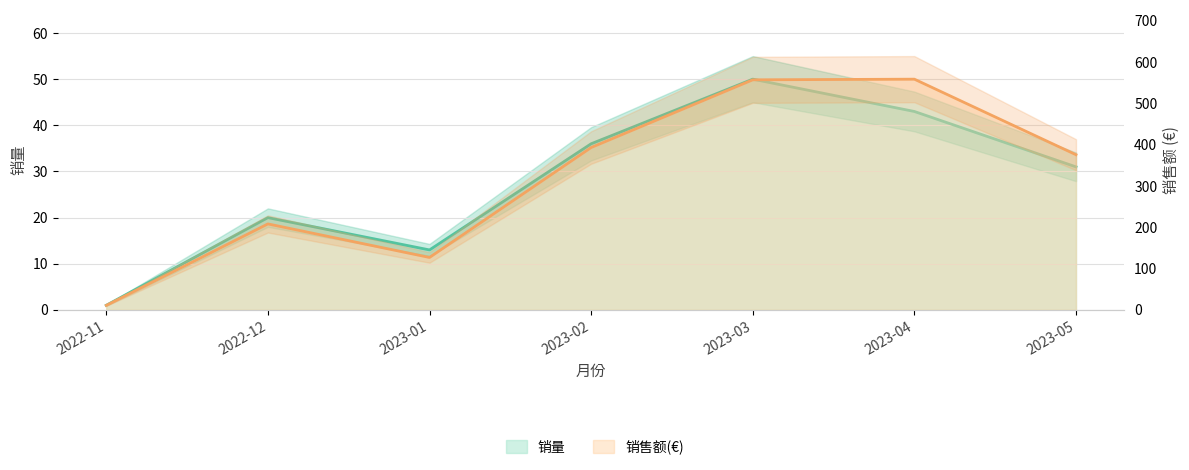

List the series in order of their peak value, highest first.

销售额(€), 销量